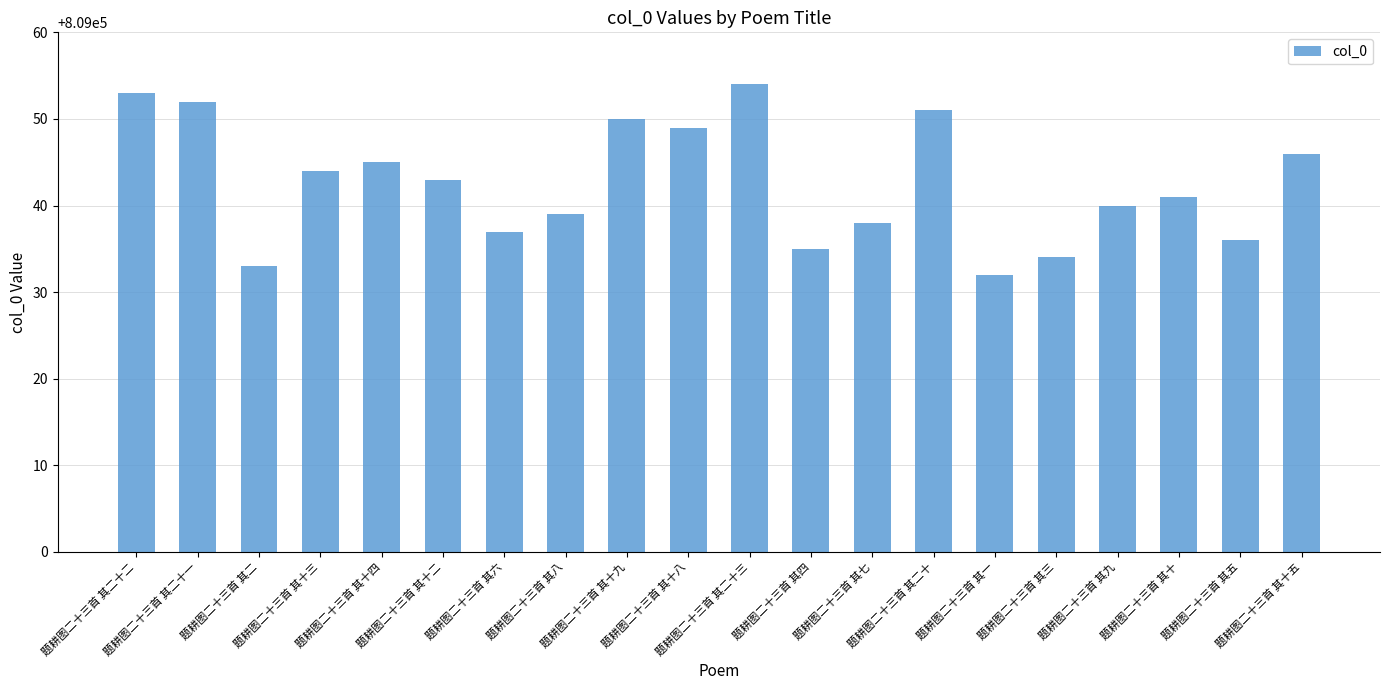

Count the number of categories in the chart.

20